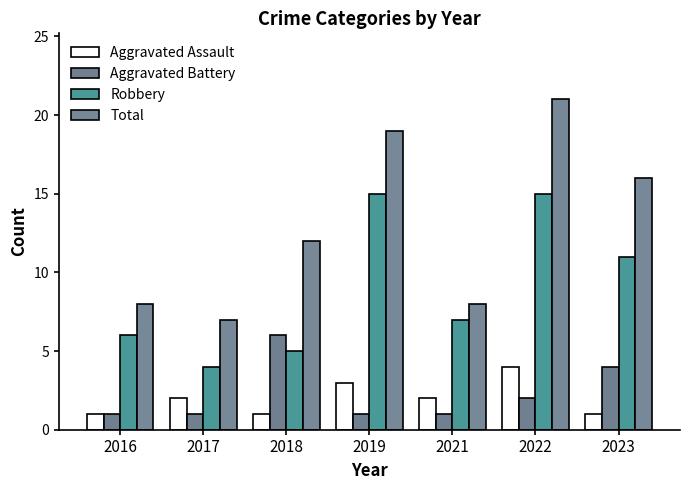

Is the value of Total at 2019 greater than the value of Aggravated Assault at 2021?

Yes